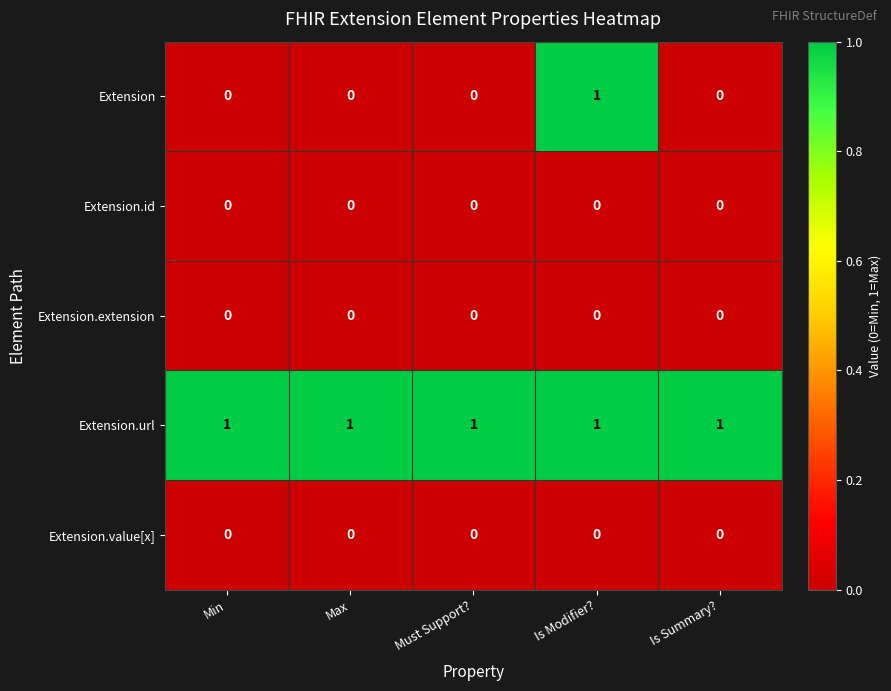

What is the sum of all Extension.url values?

5